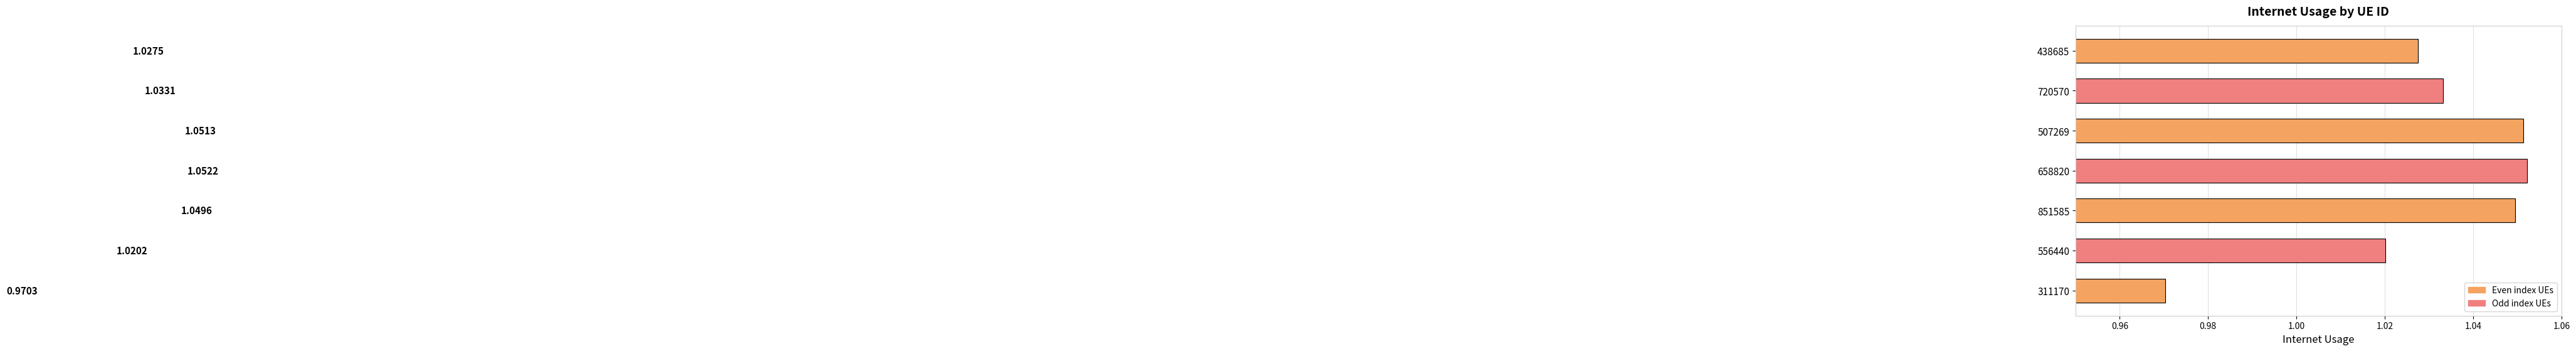

How many data points are less than 1?

1